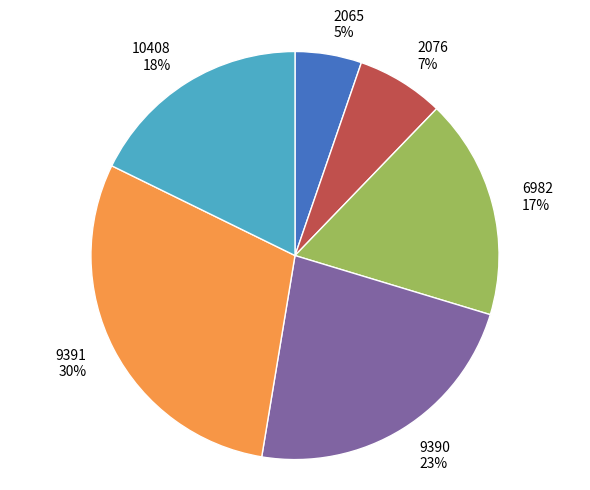

Which has a higher value, 6982 or 9391?

9391